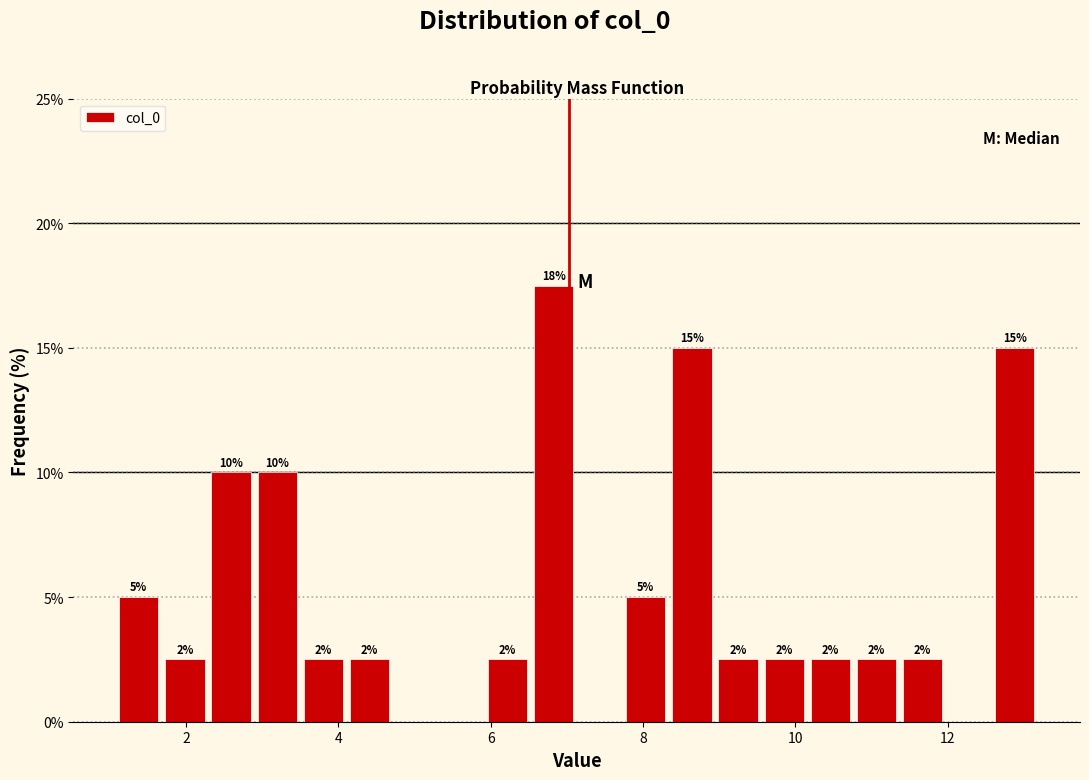

Read against the x-axis, roughly where is the centre of the tallest bar?

6.8